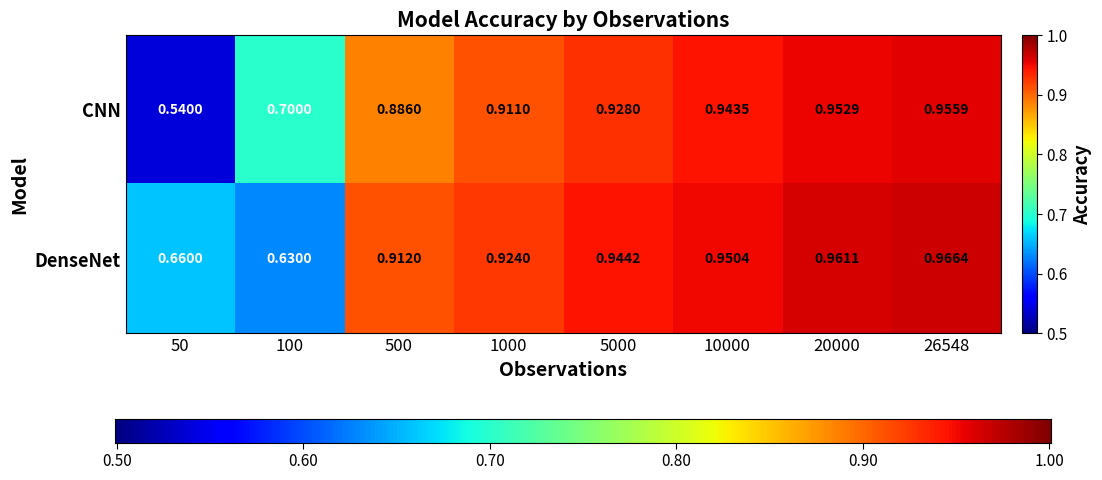

Which series has the largest total across all categories?

DenseNet